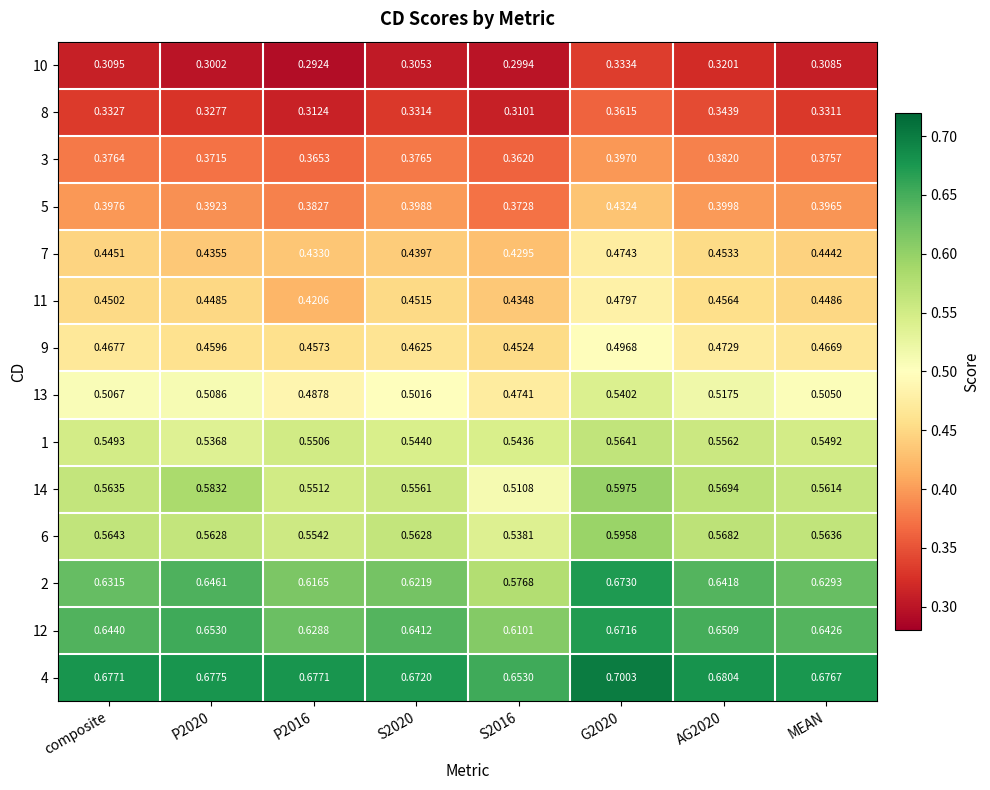

At which category is the sum across all series the highest?

G2020